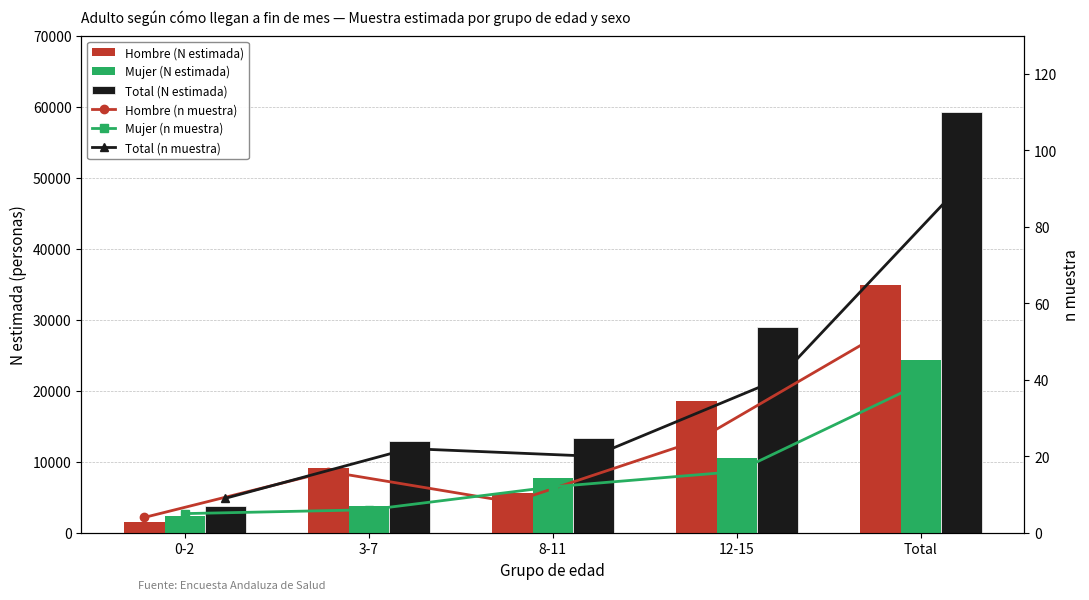

At which label is Mujer (N estimada) closest to 13347?

12-15